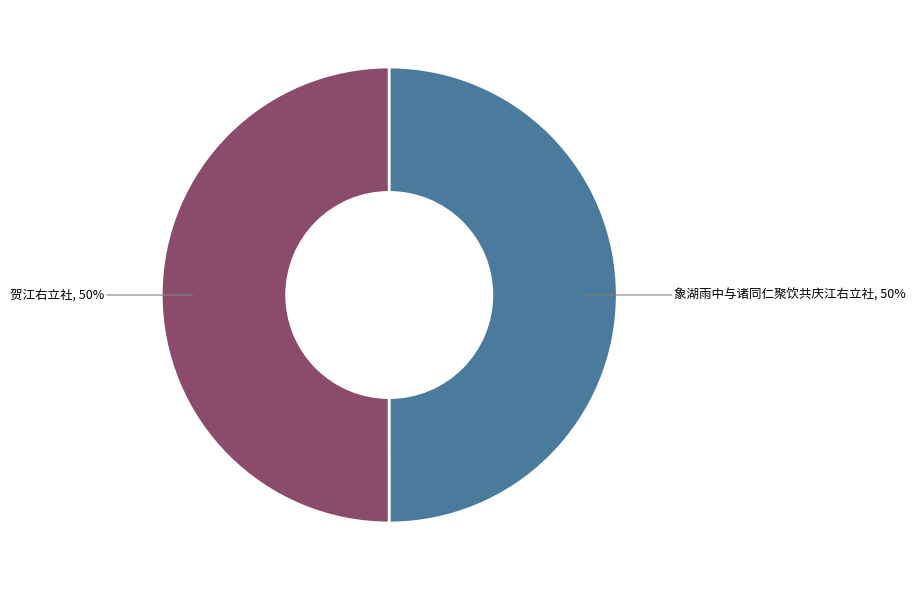

The 象湖雨中与诸同仁聚饮共庆江右立社 slice represents 50% of the pie. True or false?

True